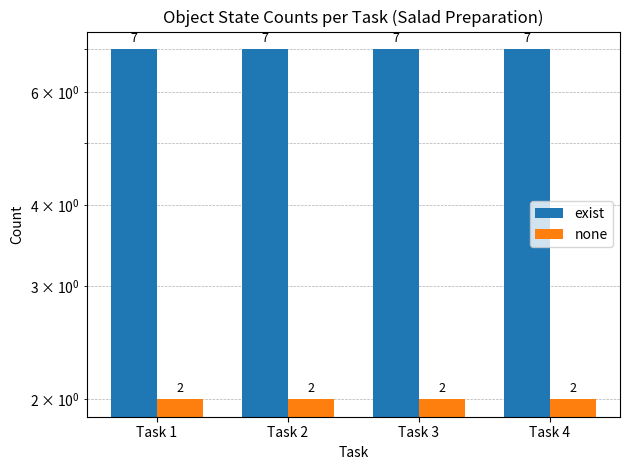

At Task 1, list the series in order from largest to smallest.

exist, none